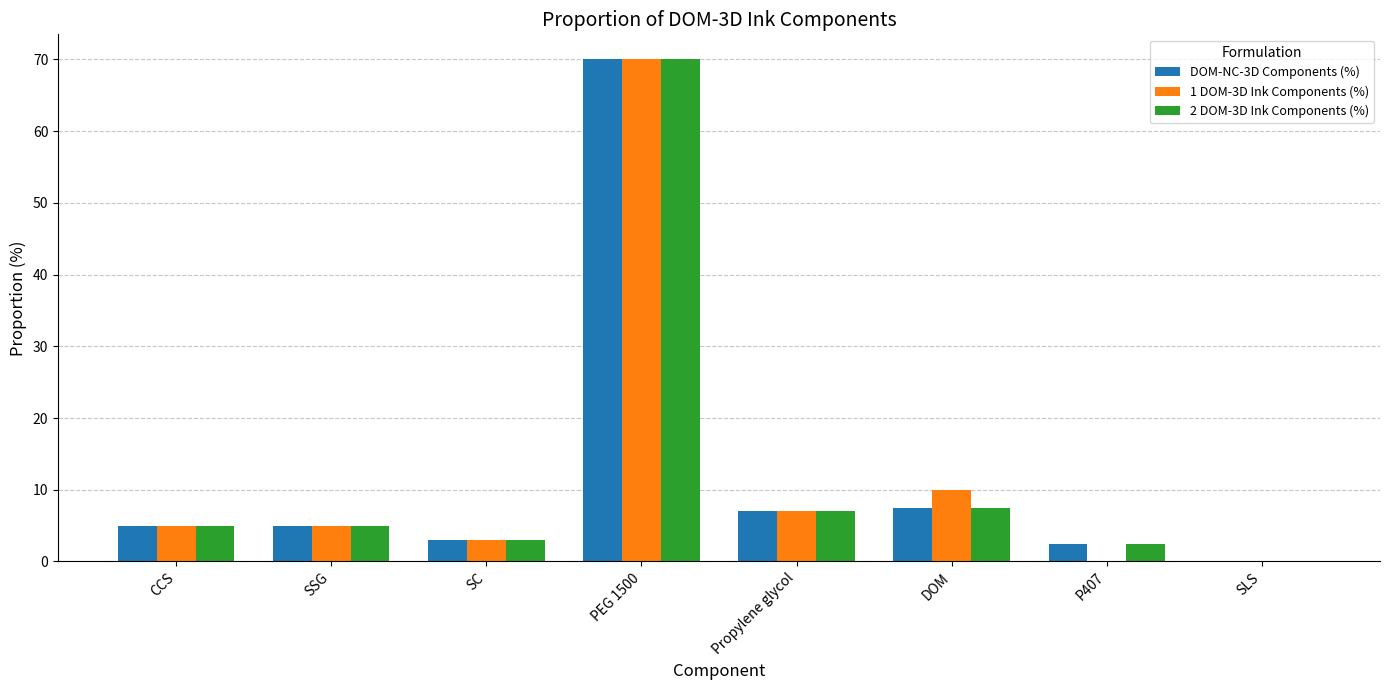

Are the bars grouped side by side (vs. stacked)?

Yes